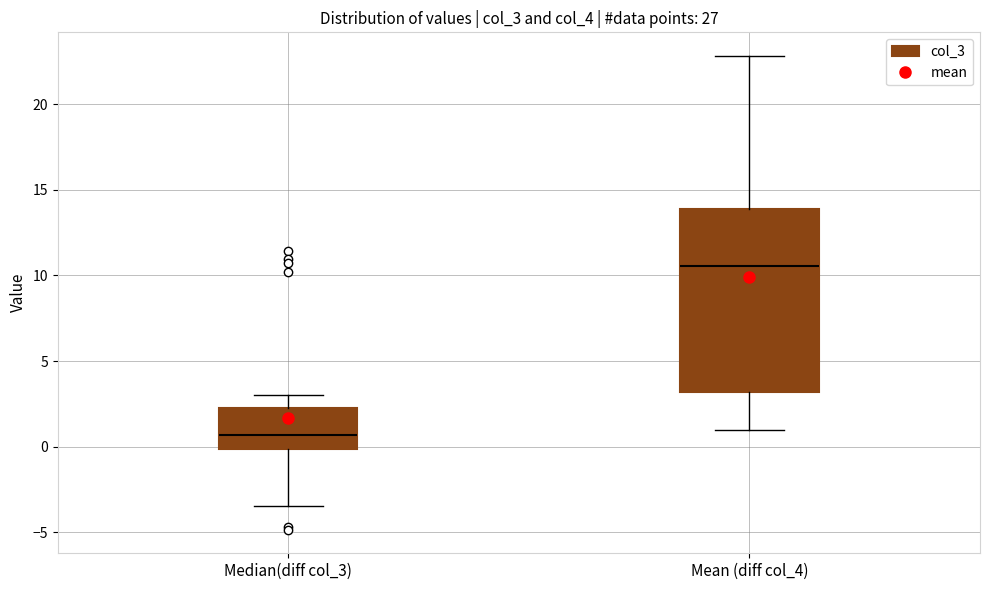

Reading left to right, transcribe this box plot: for each box, give where its median line is, the range the box spans, and where its two whiskers end, as read against the y-axis. The values are not printed on the chart, so give them approximately, as read against the axis.

Median(diff col_3): median 0.5, box 0.0 to 2.0, whiskers -3.5 to 3.0
Mean (diff col_4): median 10.5, box 3.0 to 14.0, whiskers 1.0 to 23.0